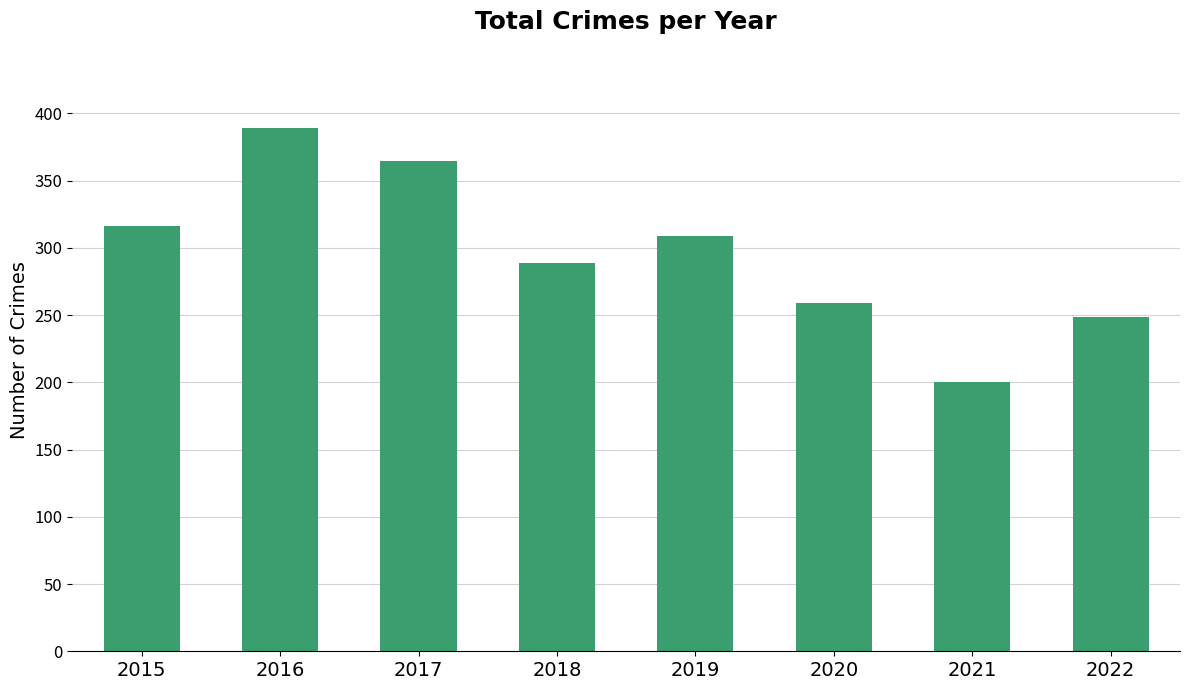

Where does the data first go above 309?

2015